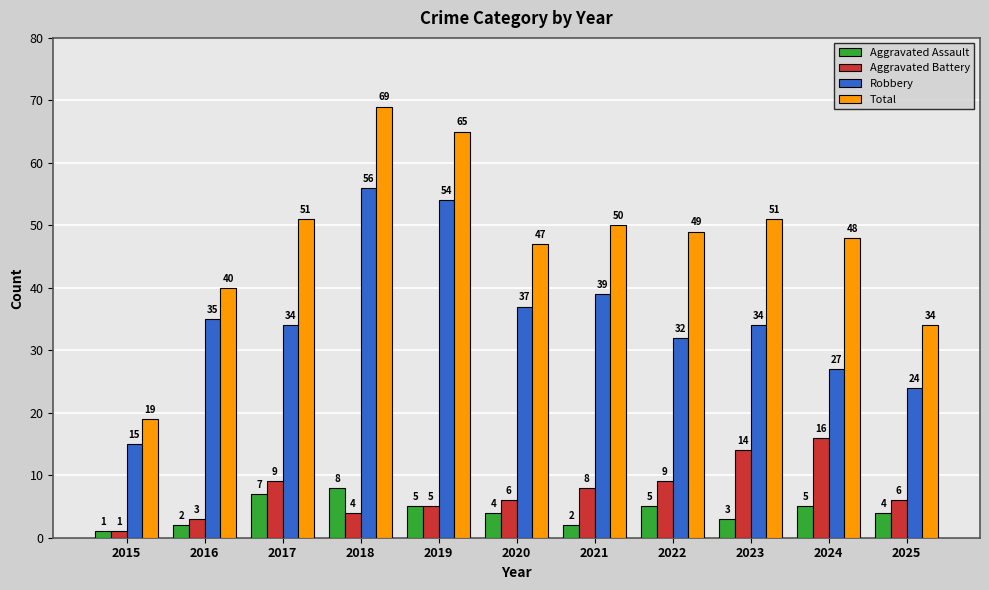

How many distinct data groups are displayed?

4